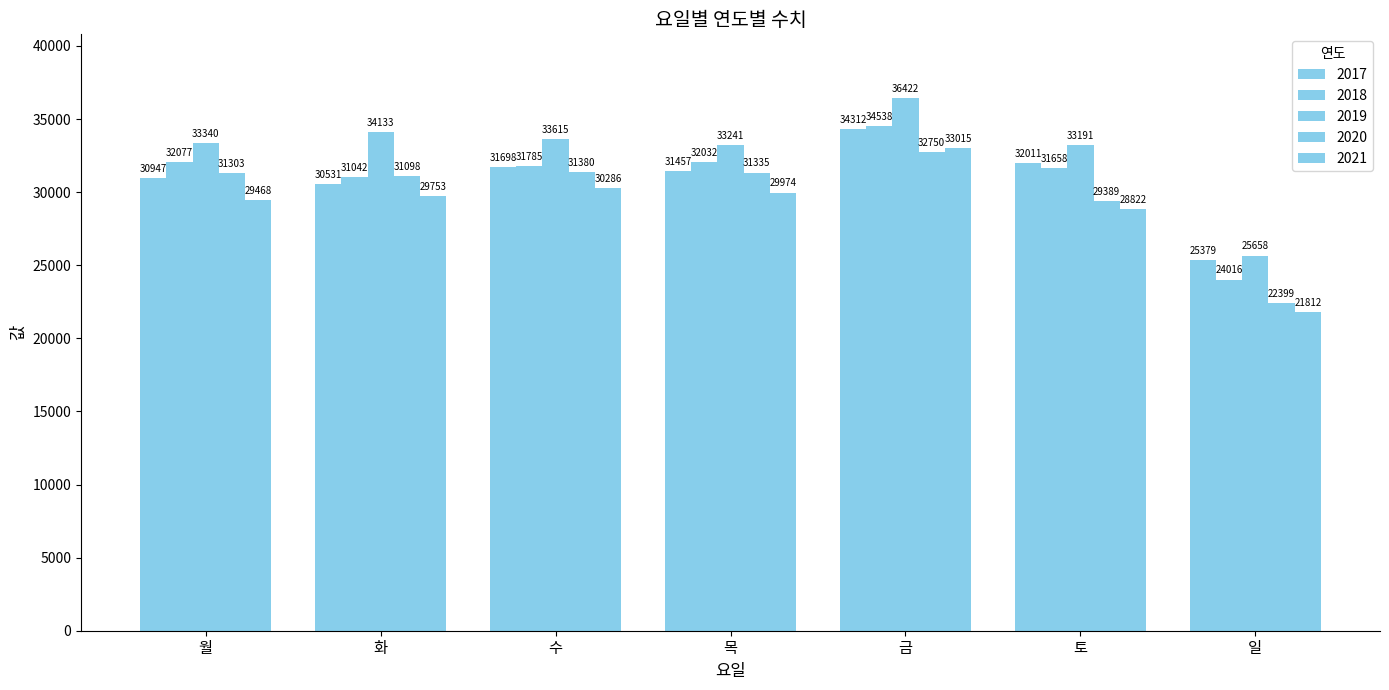

Rank the series by their maximum value, from highest to lowest.

2019, 2018, 2017, 2021, 2020